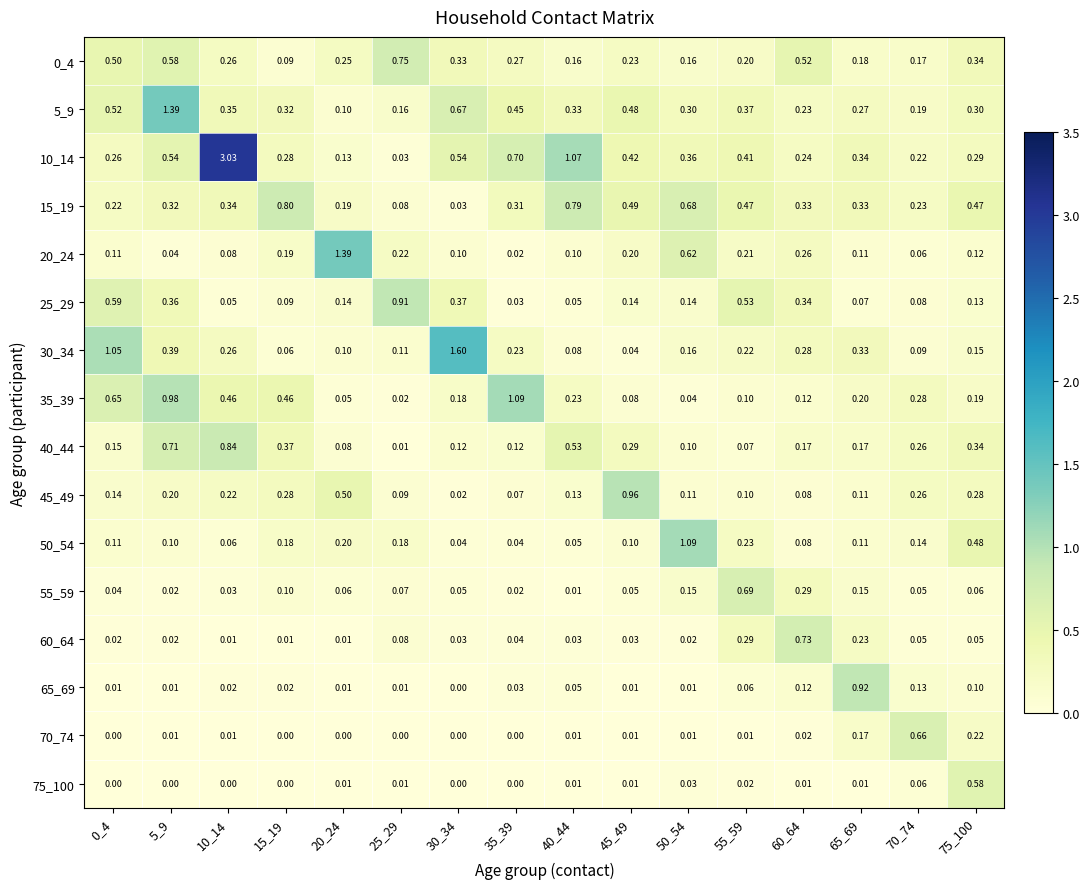

Is the value of 0_4 at 25_29 greater than the value of 50_54 at 50_54?

No